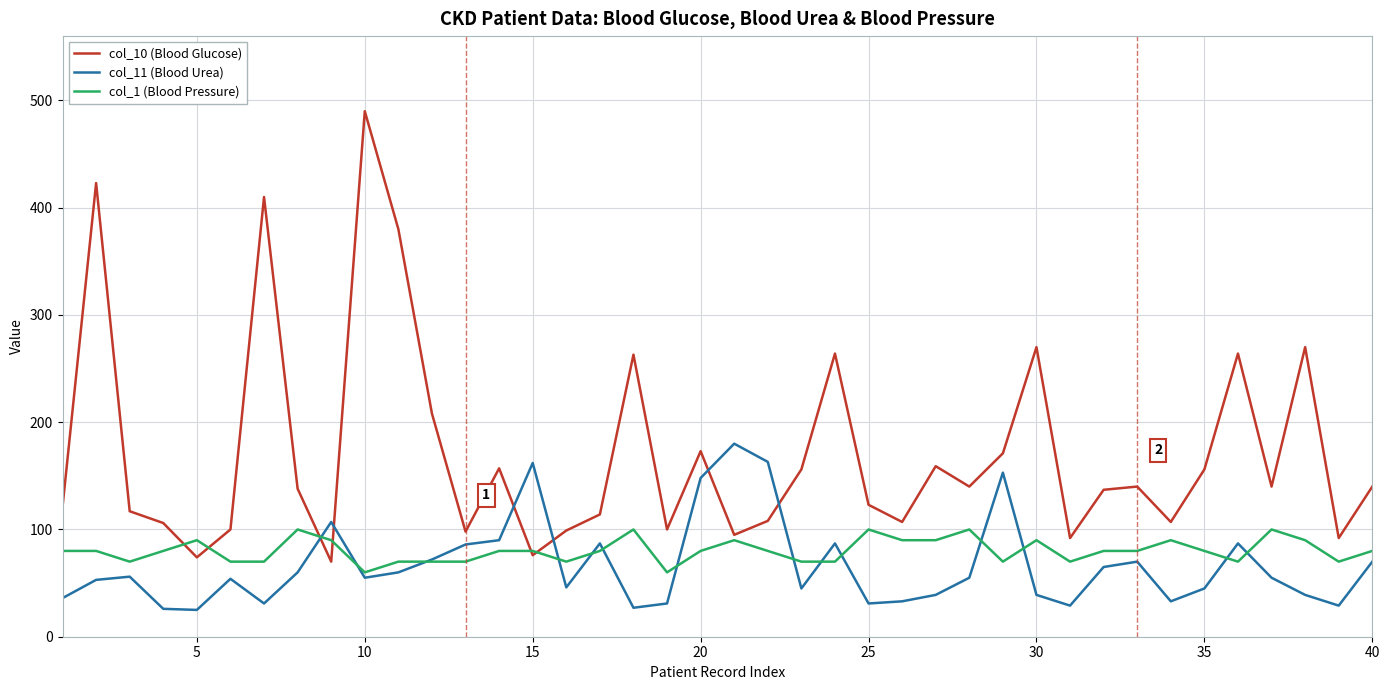

In col_10 (Blood Glucose), how many points are higher than both neighbors (excluding endpoints)?

12